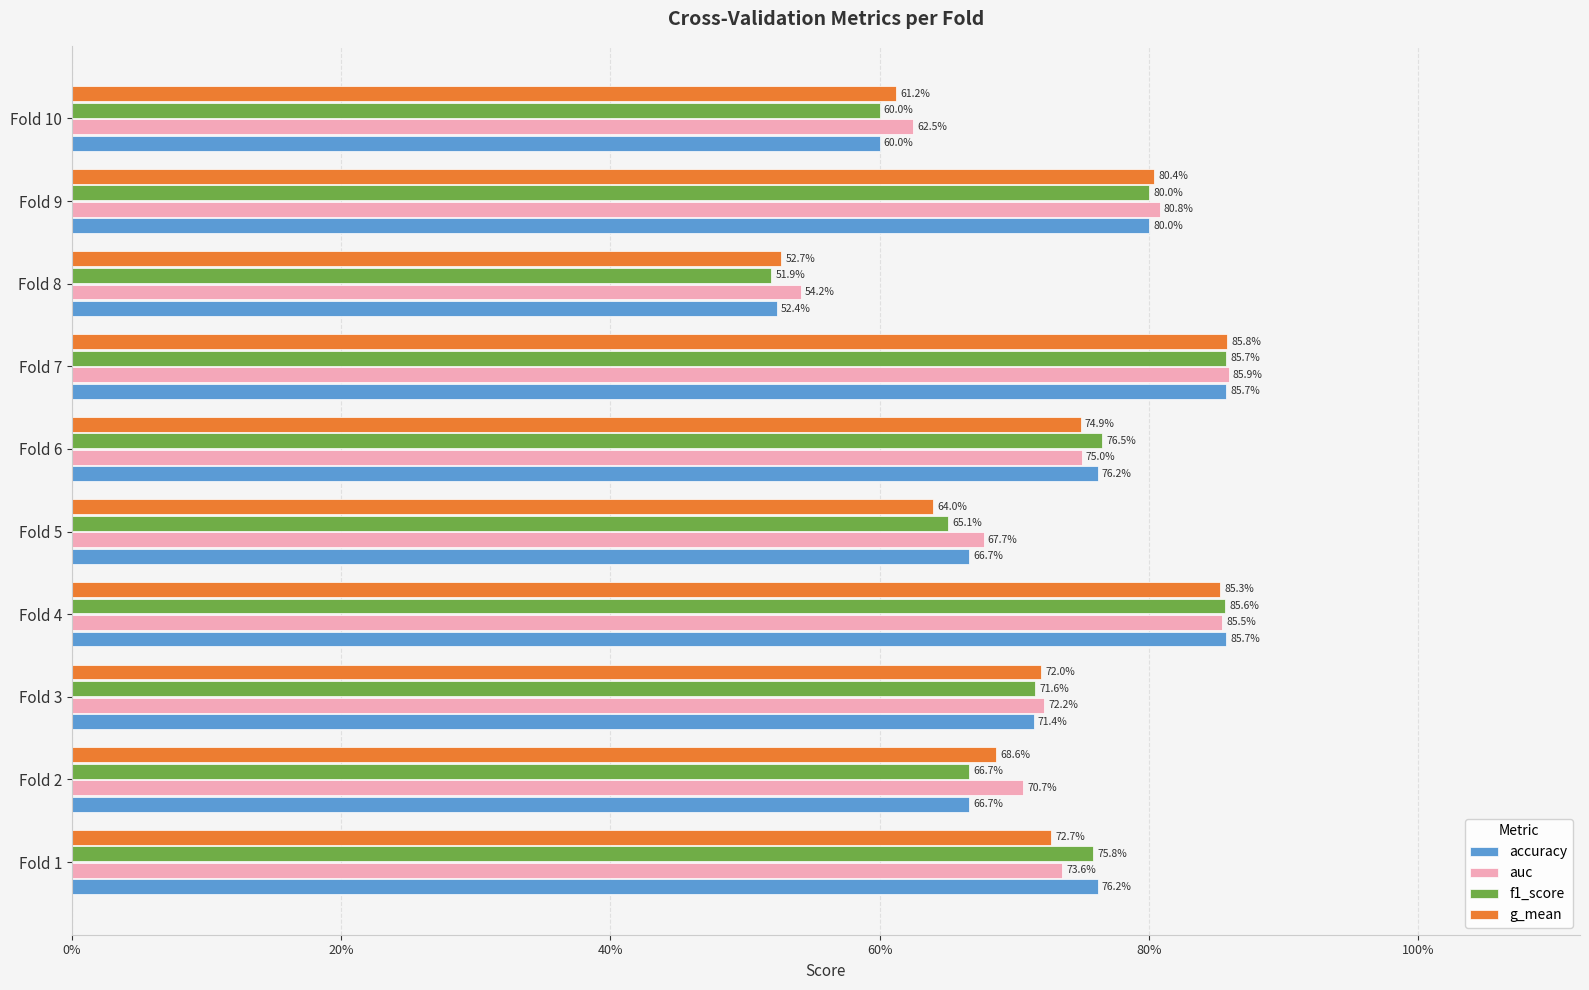

What is the average value of the f1_score series?

0.7